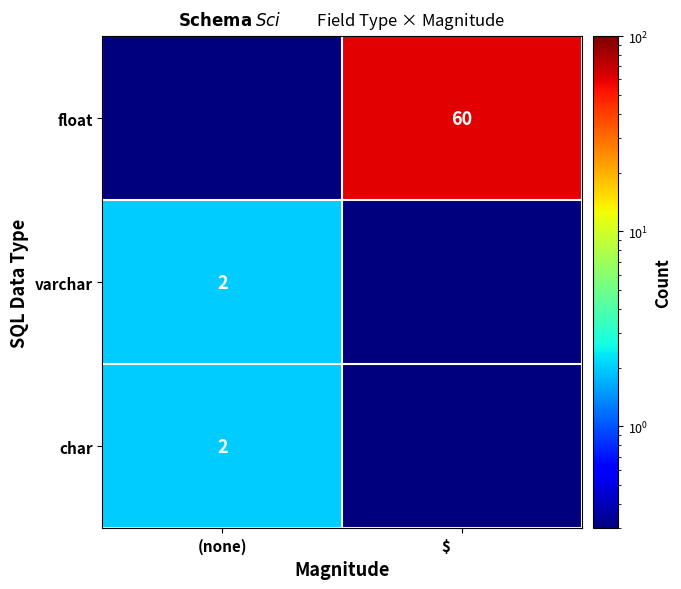

How many categories are shown in the chart?

2